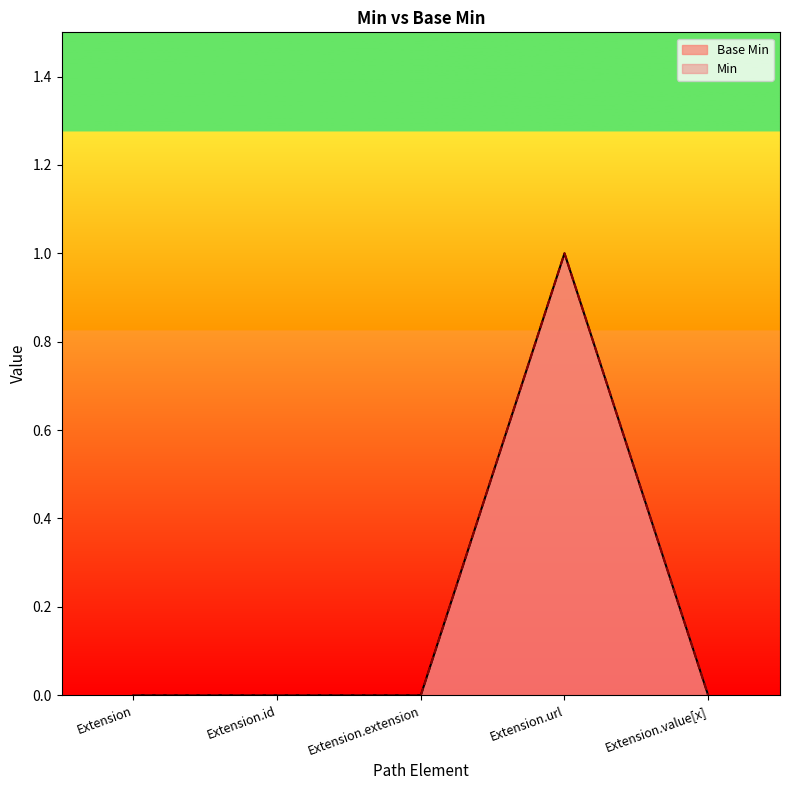

At which category does the chart reach its minimum across all series?

Extension